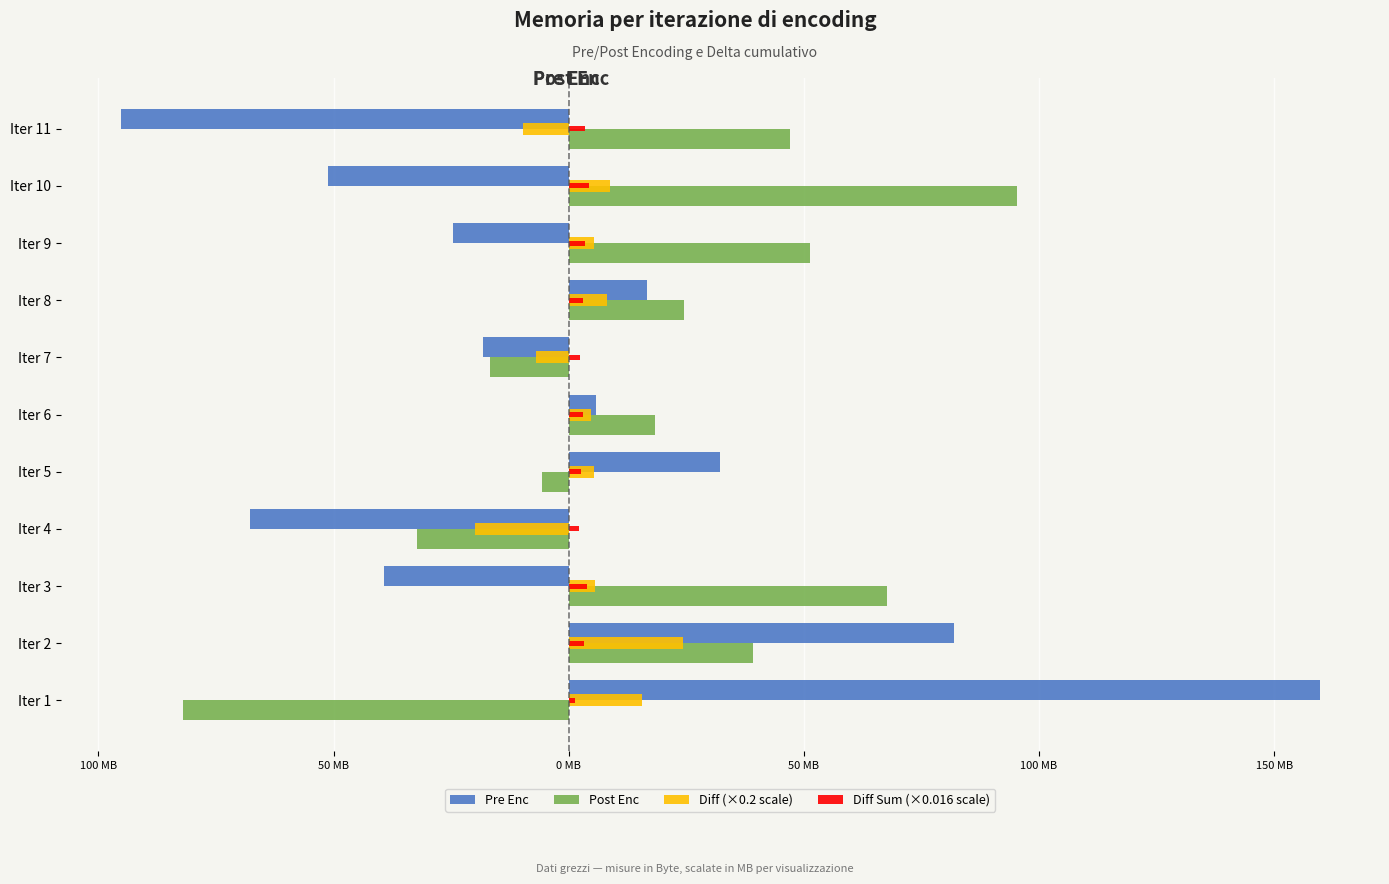

What are all the series names shown in the legend?

Pre Enc, Post Enc, Diff (×0.2 scale), Diff Sum (×0.016 scale)